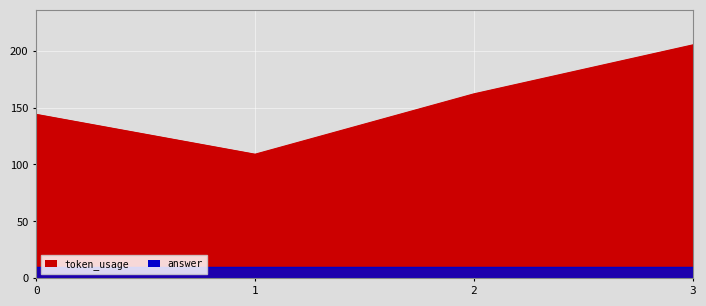

Does the chart display data point markers on the line(s)?

No